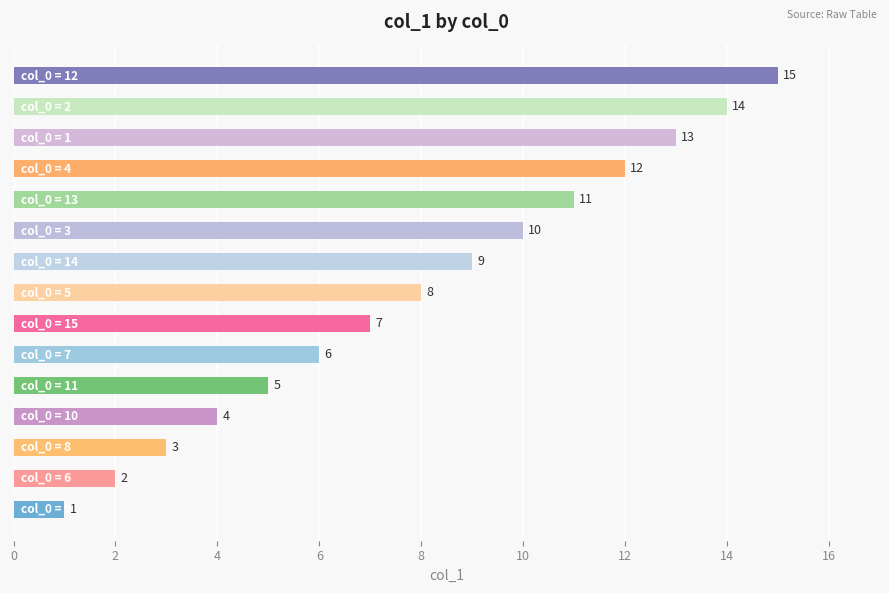

What is the sum of all values?

120